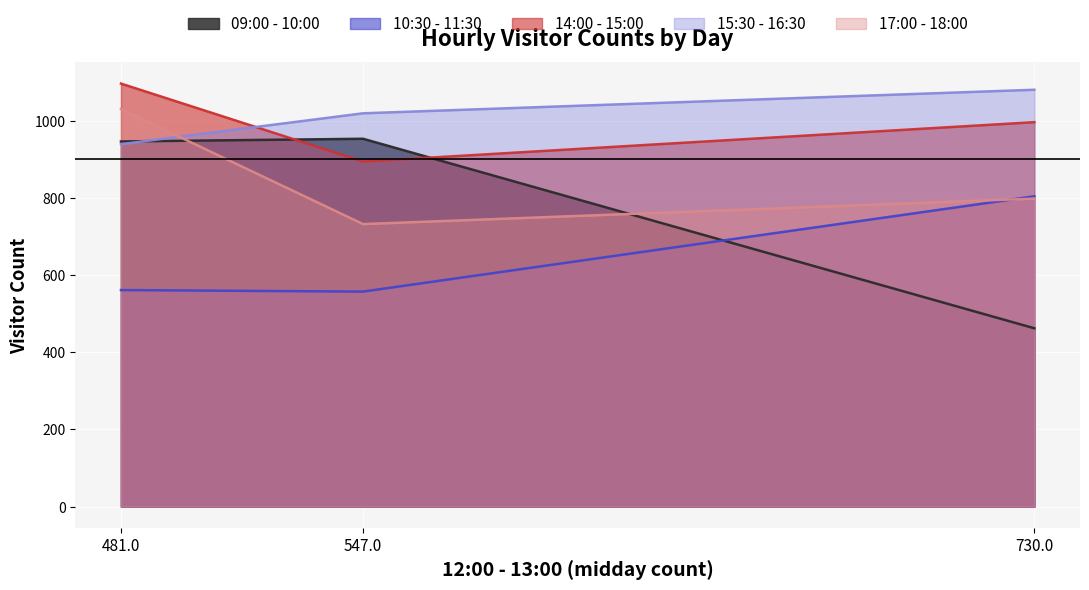

What are all the series names shown in the legend?

09:00 - 10:00, 10:30 - 11:30, 14:00 - 15:00, 15:30 - 16:30, 17:00 - 18:00